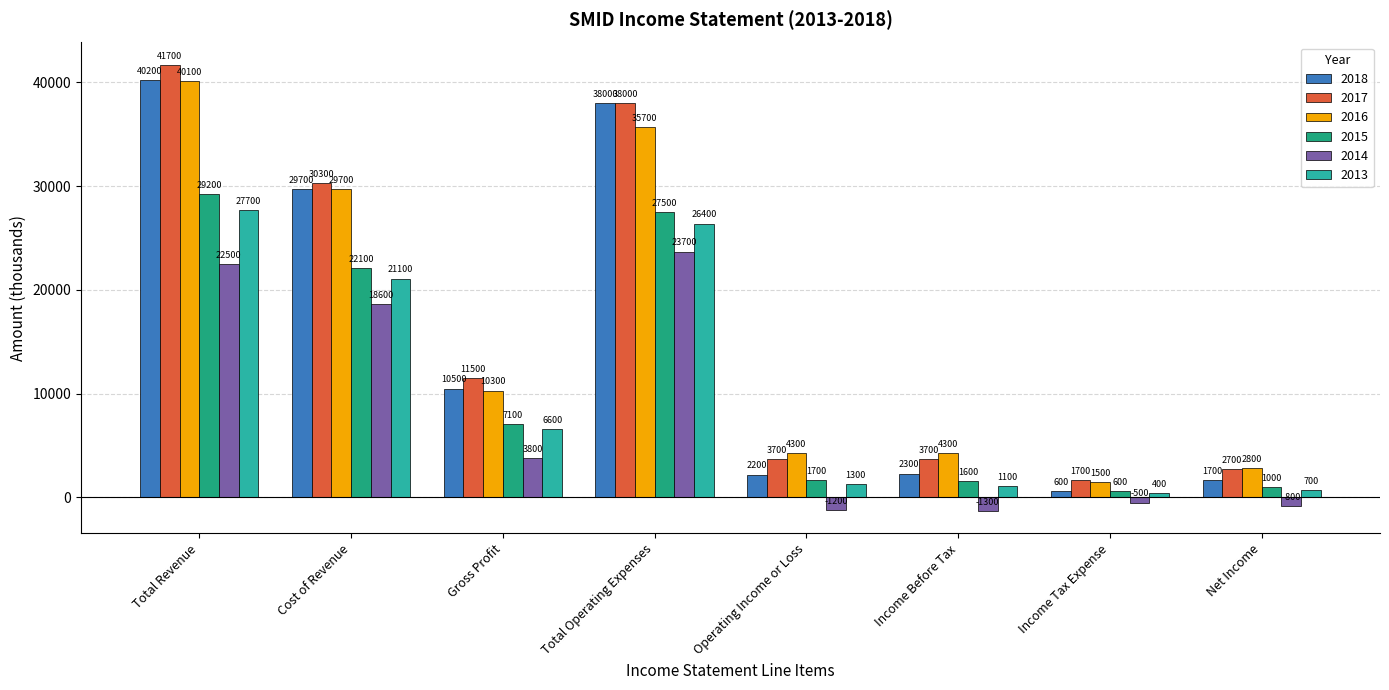

Is the value of 2013 at Total Revenue greater than the value of 2015 at Income Before Tax?

Yes